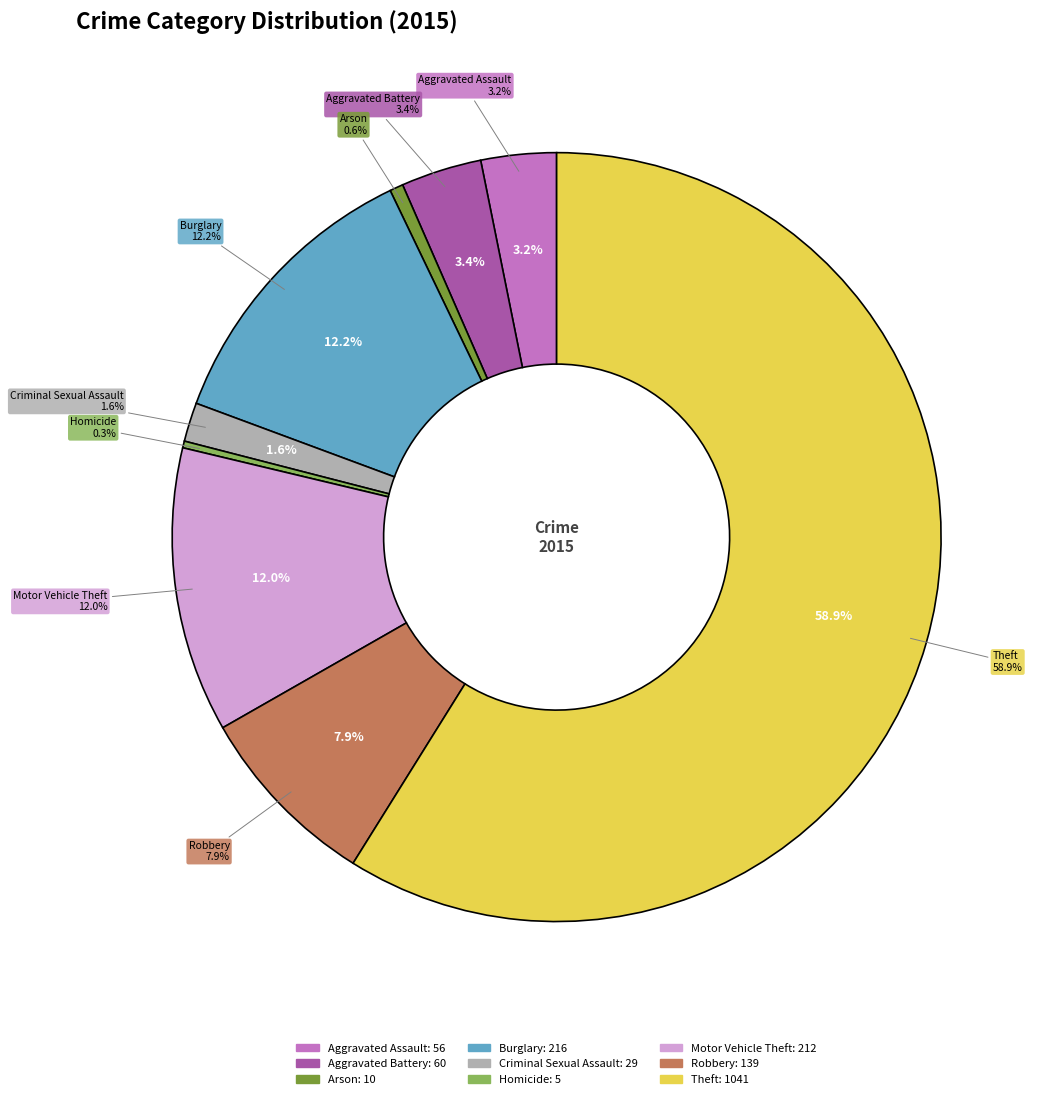

To the nearest percent, what percentage of the pie is Theft?

59%